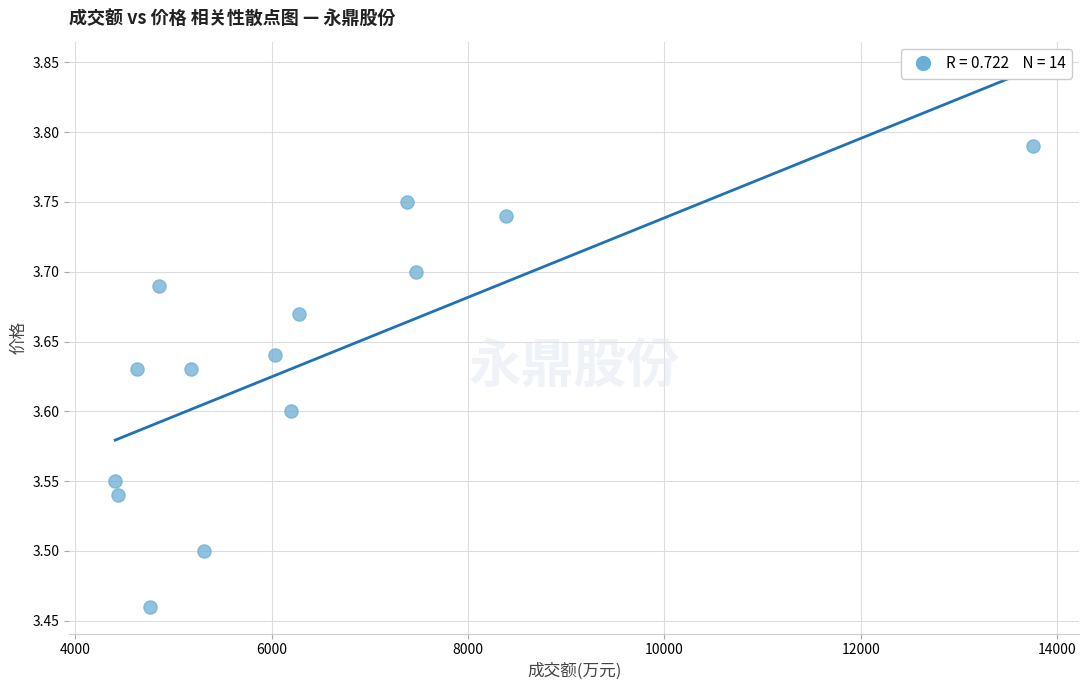

What is the range of X values (max minus min)?

9350.0